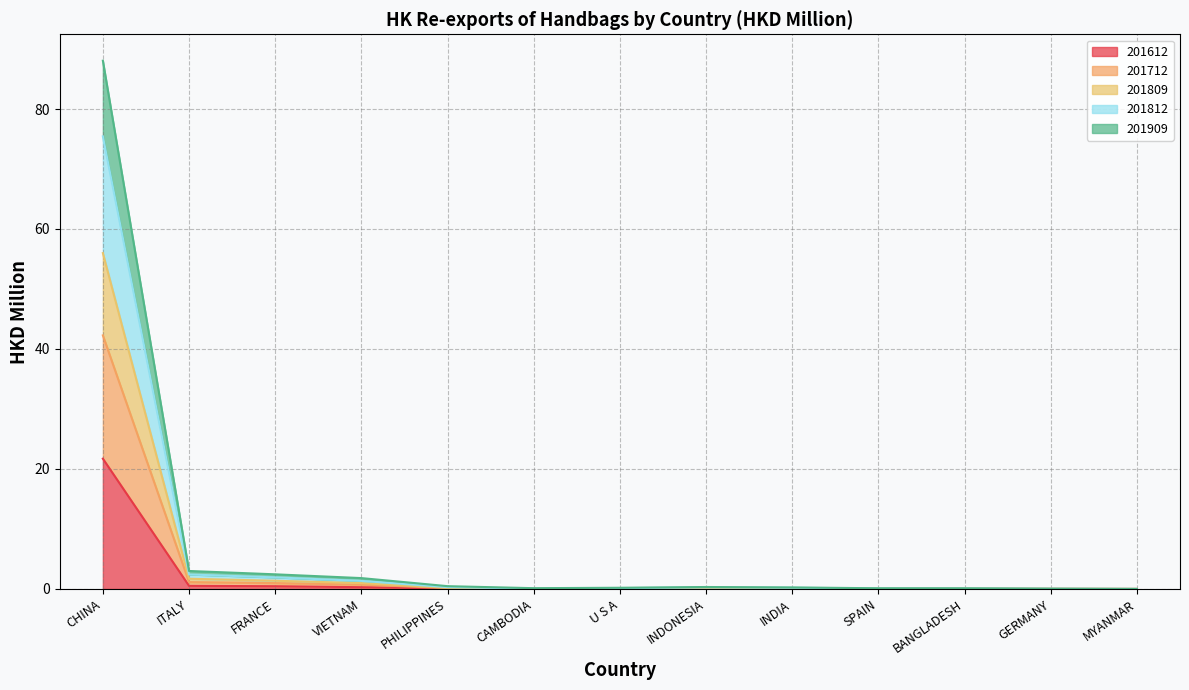

At how many categories does at least one series exceed 2?

3